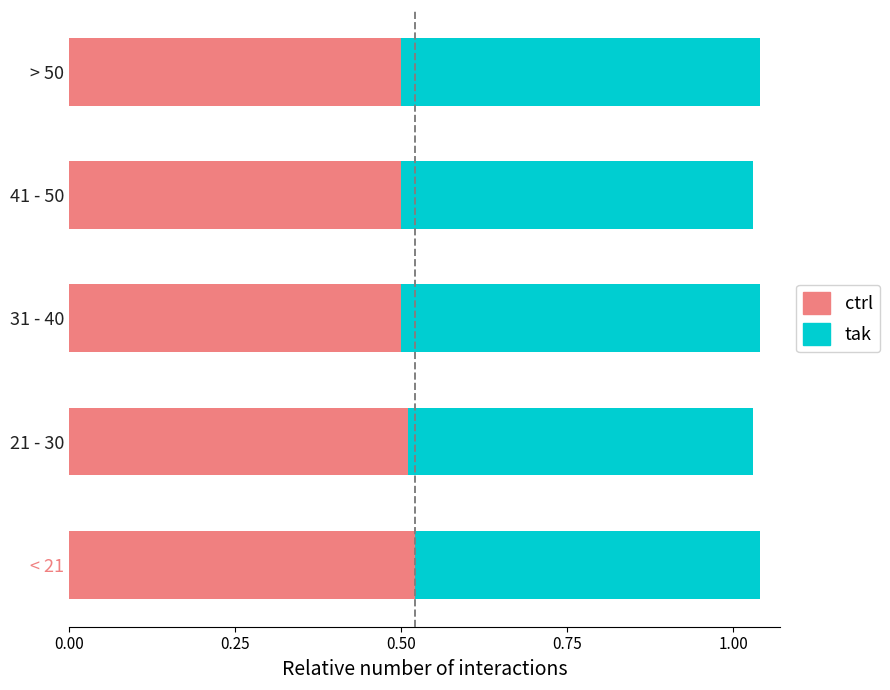

What is the sum of all ctrl values?

2.5